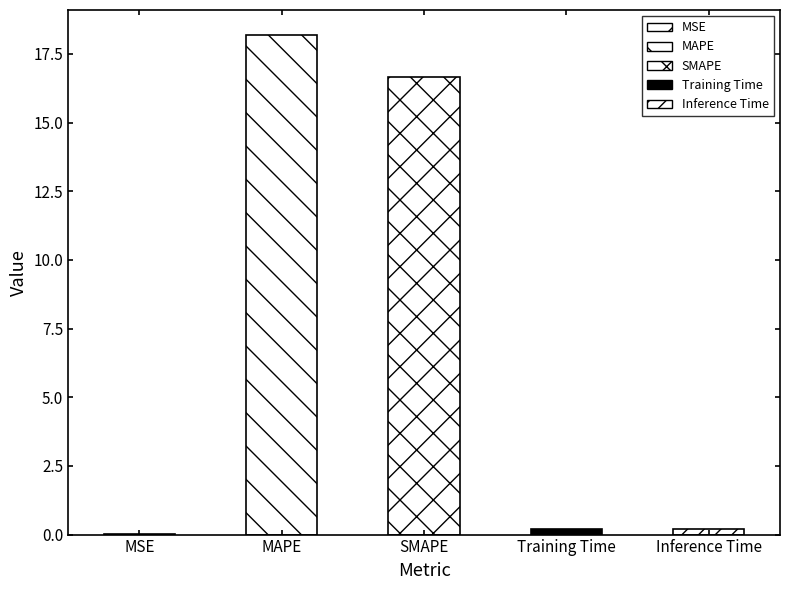

At which label is the value closest to 9?

SMAPE